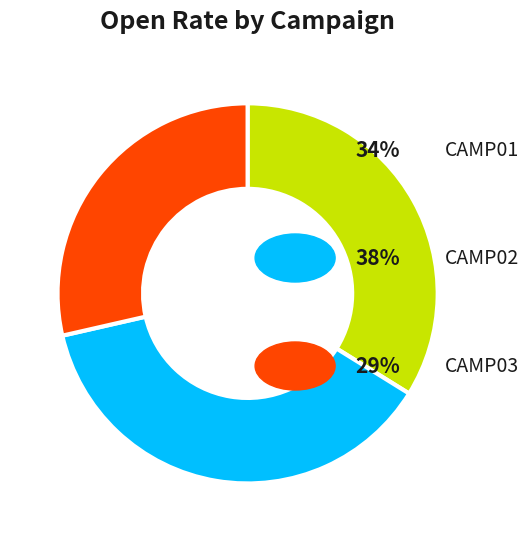

Is there any slice that represents more than half of the pie?

No